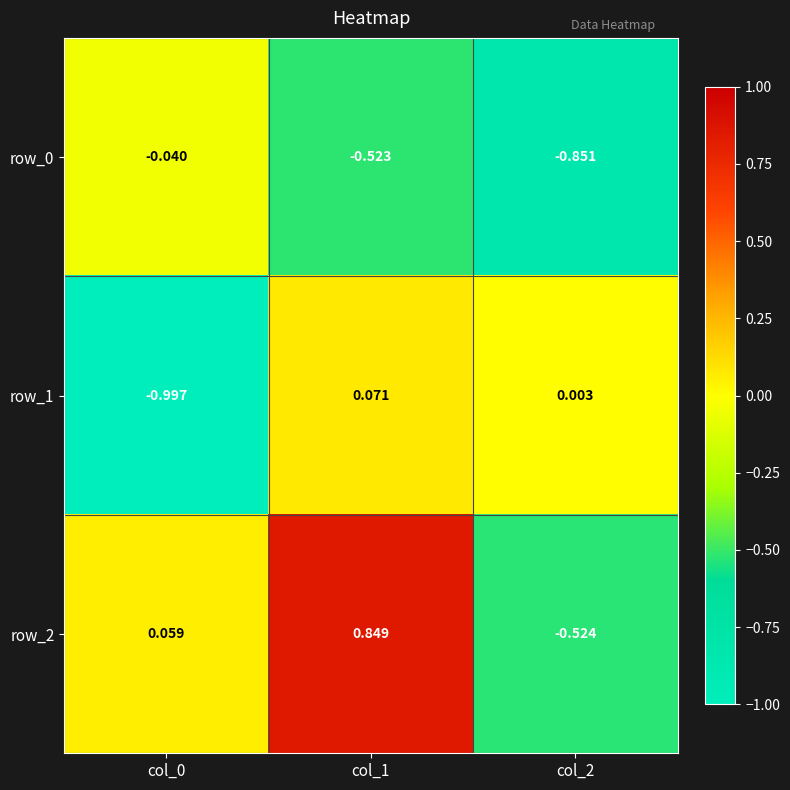

How many data points does each series have?

3